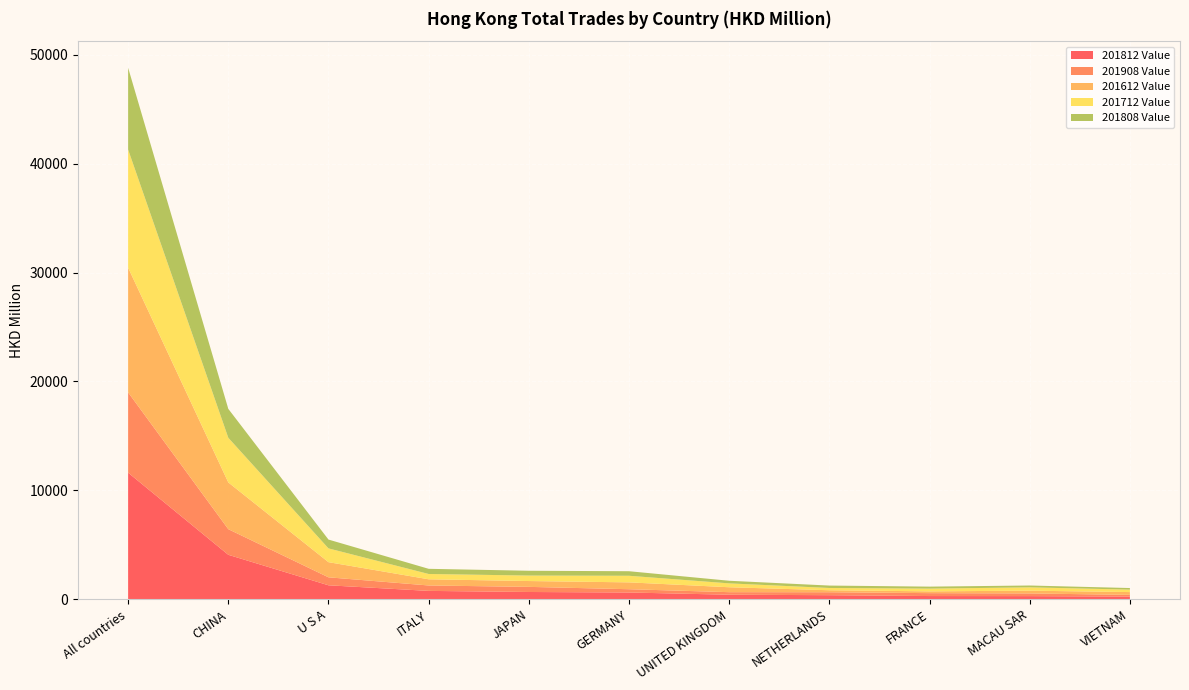

Reading right to left, extract all data points from this chart.

201812 Value: VIETNAM=239.3	MACAU SAR=282.3	FRANCE=288.5	NETHERLANDS=367.0	UNITED KINGDOM=410.5	GERMANY=614.7	JAPAN=661.4	ITALY=762.1	U S A=1276.1	CHINA=4077.8	All countries=11622.0
201908 Value: VIETNAM=156.9	MACAU SAR=246.1	FRANCE=267.2	NETHERLANDS=271.3	UNITED KINGDOM=234.5	GERMANY=301.3	JAPAN=469.7	ITALY=498.0	U S A=732.9	CHINA=2353.8	All countries=7375.1
201612 Value: VIETNAM=256.8	MACAU SAR=254.9	FRANCE=163.9	NETHERLANDS=183.9	UNITED KINGDOM=451.9	GERMANY=630.0	JAPAN=536.9	ITALY=567.8	U S A=1391.8	CHINA=4294.6	All countries=11453.4
201712 Value: VIETNAM=226.3	MACAU SAR=304.6	FRANCE=250.8	NETHERLANDS=207.1	UNITED KINGDOM=356.8	GERMANY=604.7	JAPAN=502.1	ITALY=487.5	U S A=1265.5	CHINA=4101.5	All countries=10850.3
201808 Value: VIETNAM=145.3	MACAU SAR=169.1	FRANCE=184.1	NETHERLANDS=222.3	UNITED KINGDOM=239.3	GERMANY=417.9	JAPAN=441.5	ITALY=474.7	U S A=810.2	CHINA=2655.8	All countries=7514.6